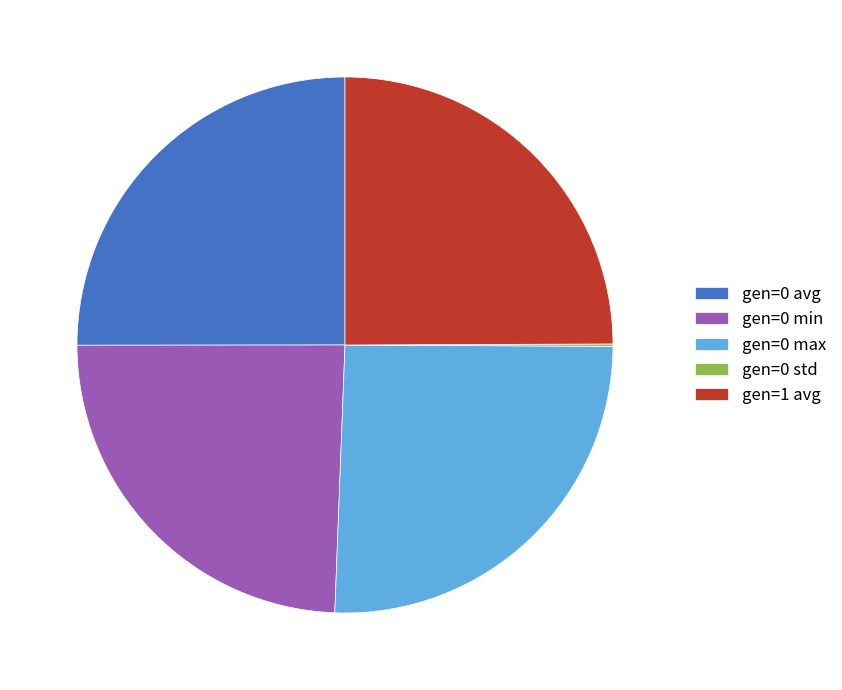

Which category has the biggest portion of the pie?

gen=0 max